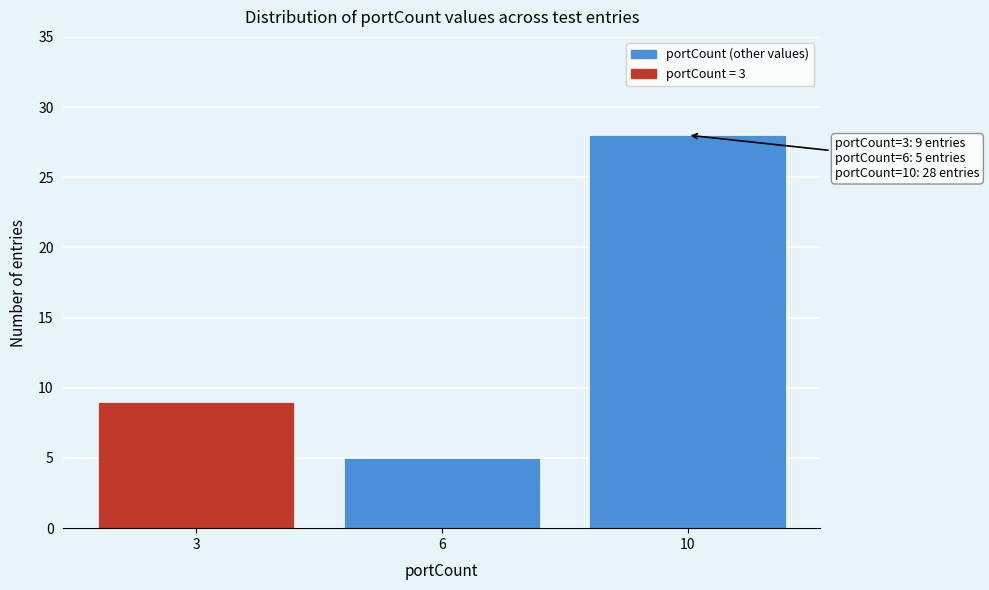

Reading left to right, what are all the values shown in this chart?

9	5	28